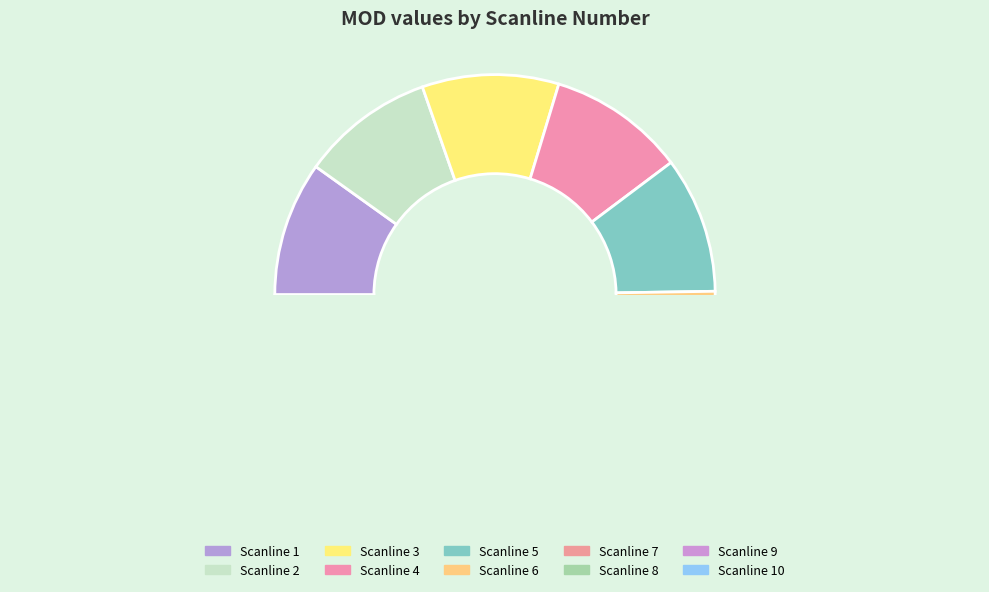

Do 3 and 1 together represent more than half of the pie?

No